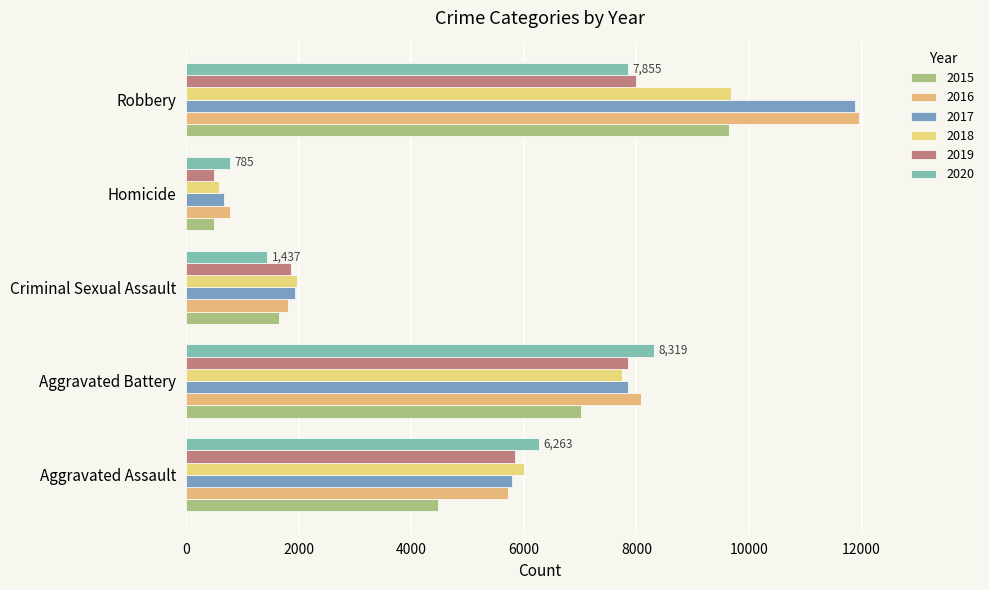

True or false: 2018 has a value of 1964 at Criminal Sexual Assault.

True